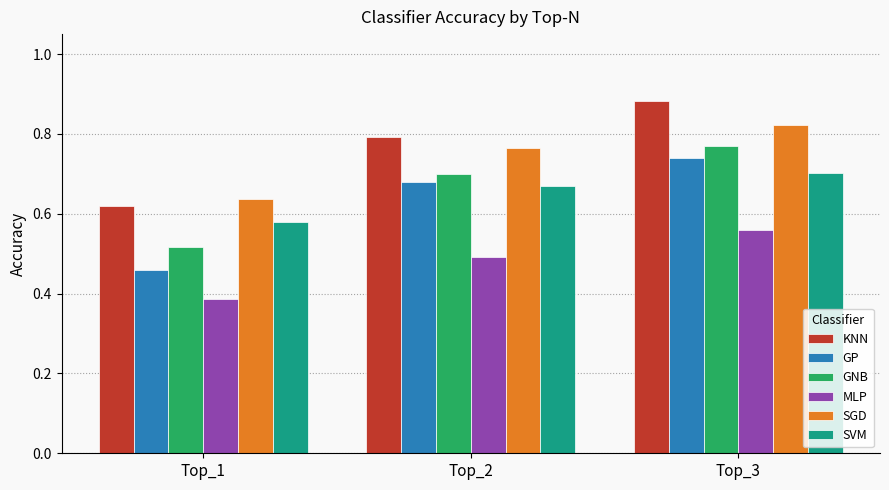

At which label is KNN closest to 0?

Top_1